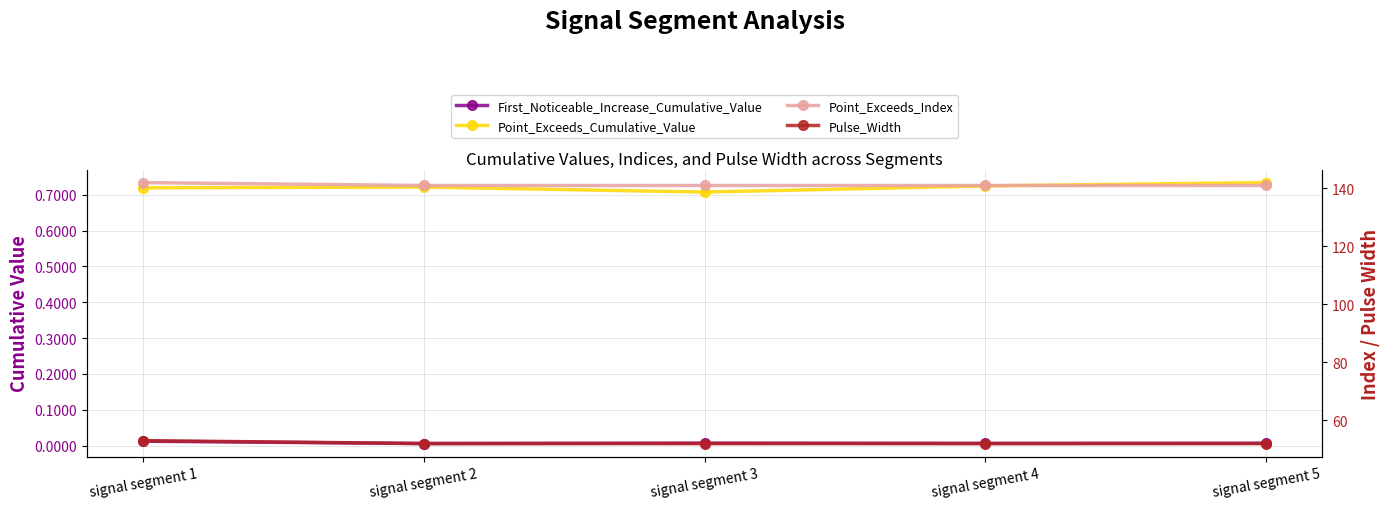

Between signal segment 2 and signal segment 4, which series saw the biggest shift?

Point_Exceeds_Cumulative_Value